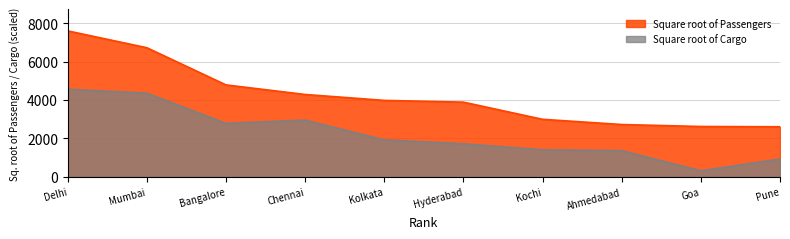

Does the chart display data point markers on the line(s)?

No